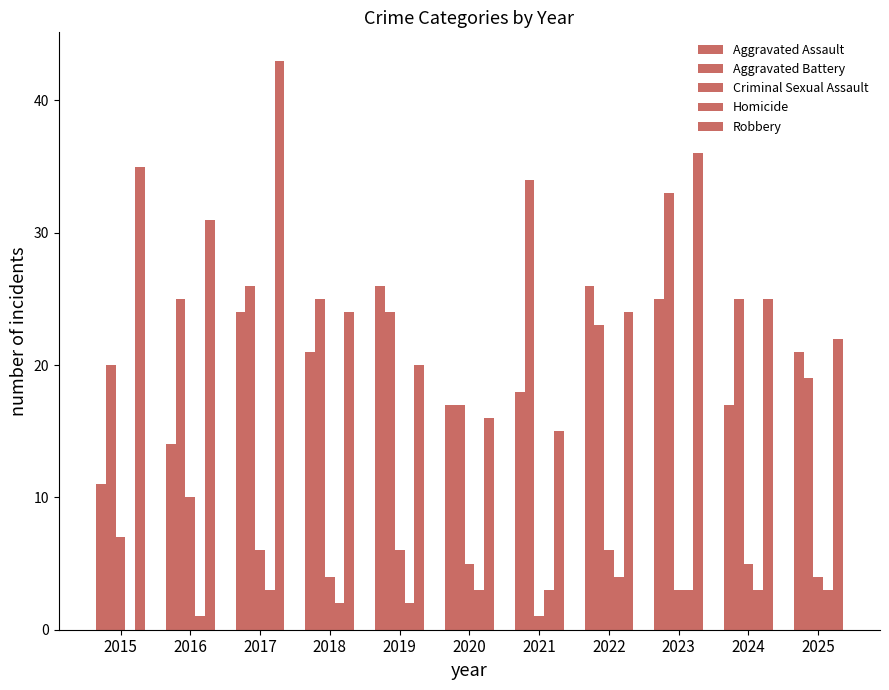

What is the value of the Homicide bar at the 6th from the left?

3